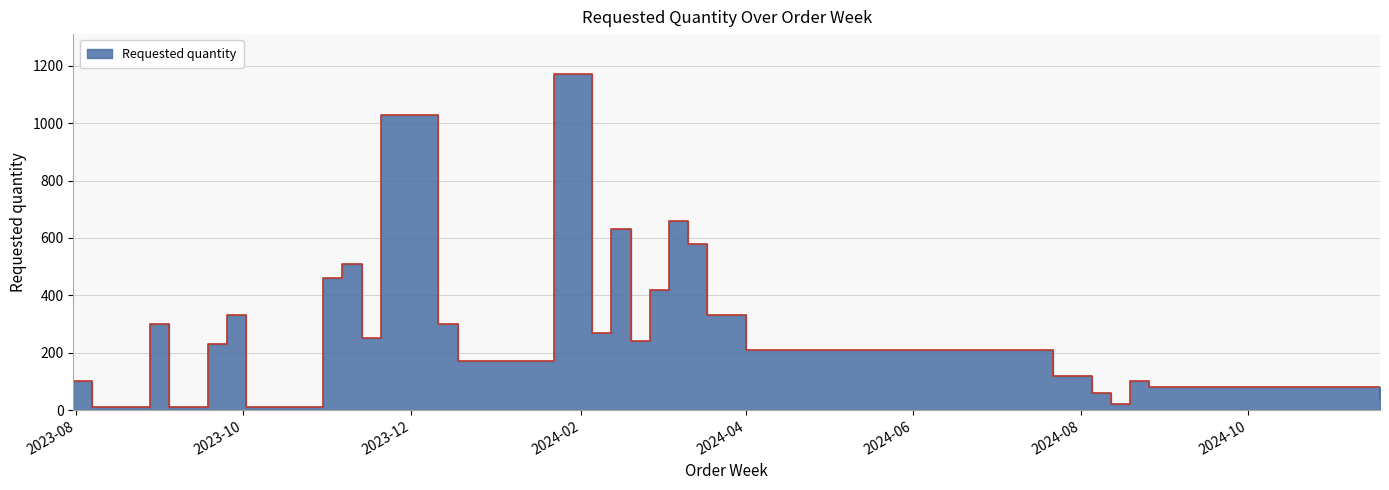

Is it true that the value at 2024-03-11 is 580?

True